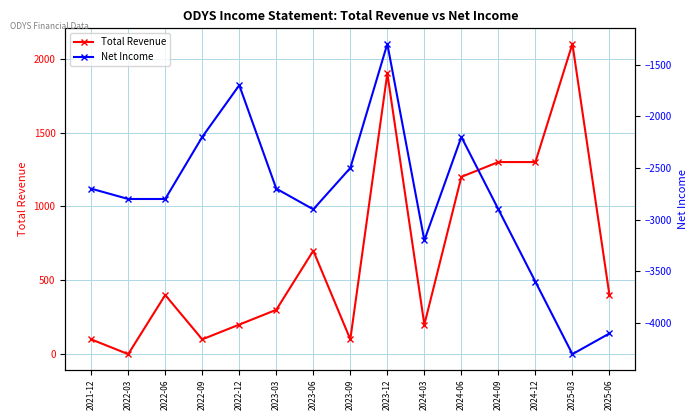

Read the Net Income value at 2024-06, to the nearest 100.

-2200